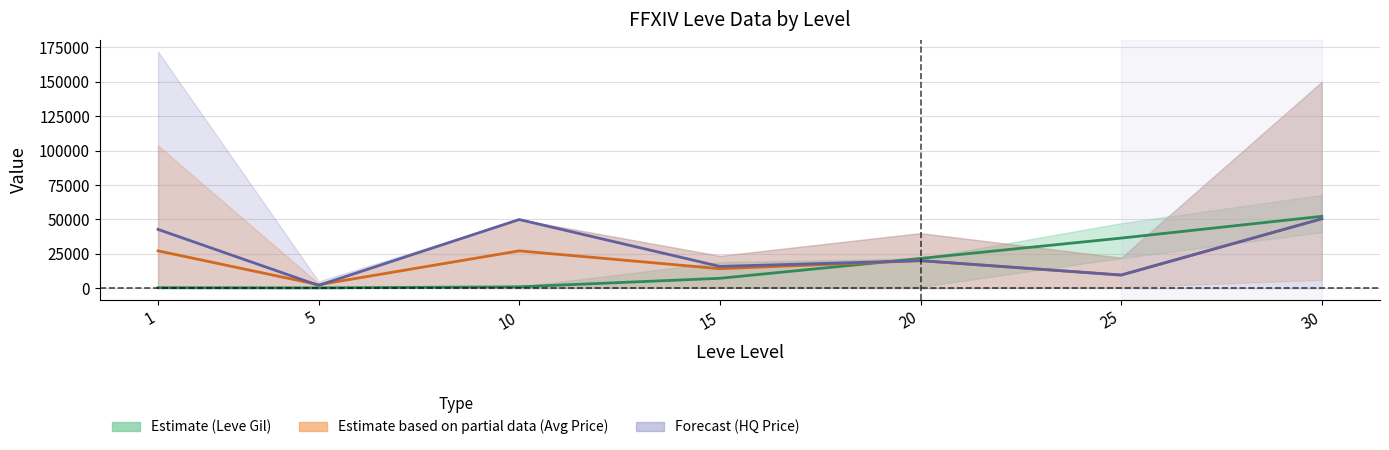

What is the difference between the maximum and minimum values in the Avg Price mean series?

47941